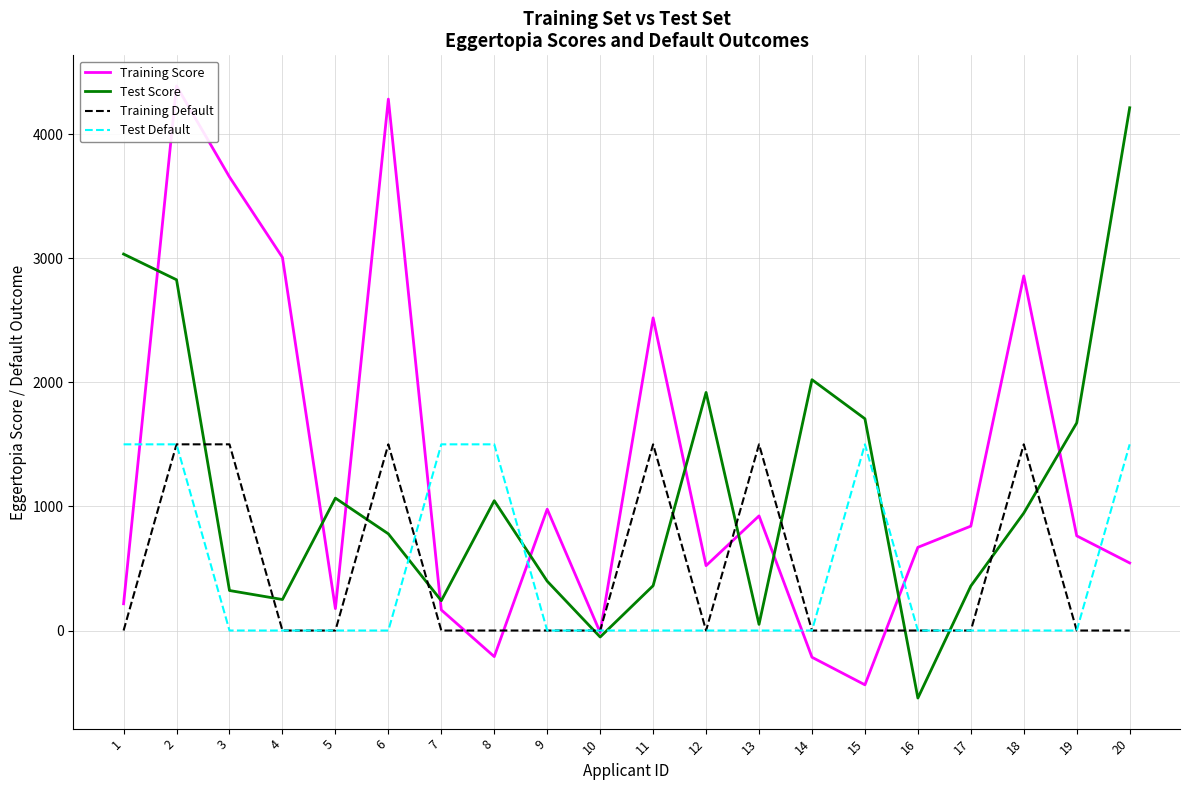

True or false: Training Default has more than 1 interior local peaks.

True